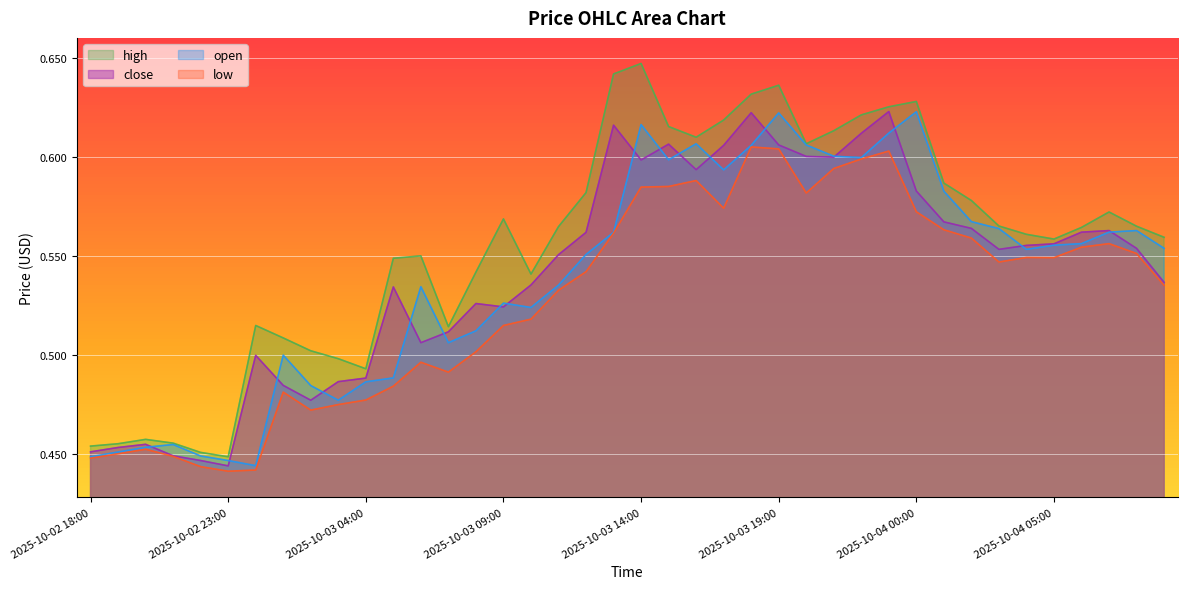

At which label is close closest to 0?

2025-10-02 23:00